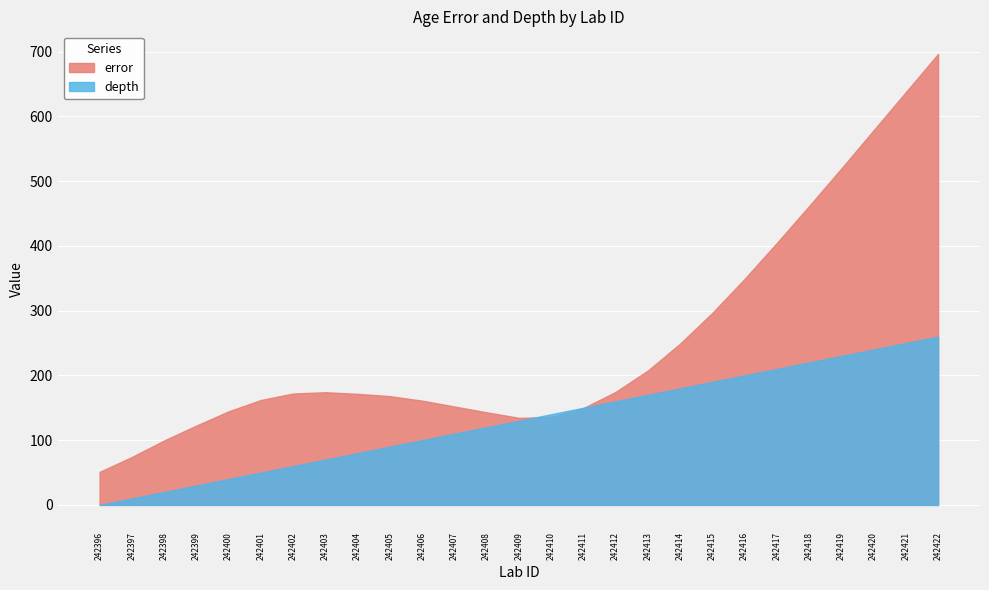

At which label does error reach its peak?

242422